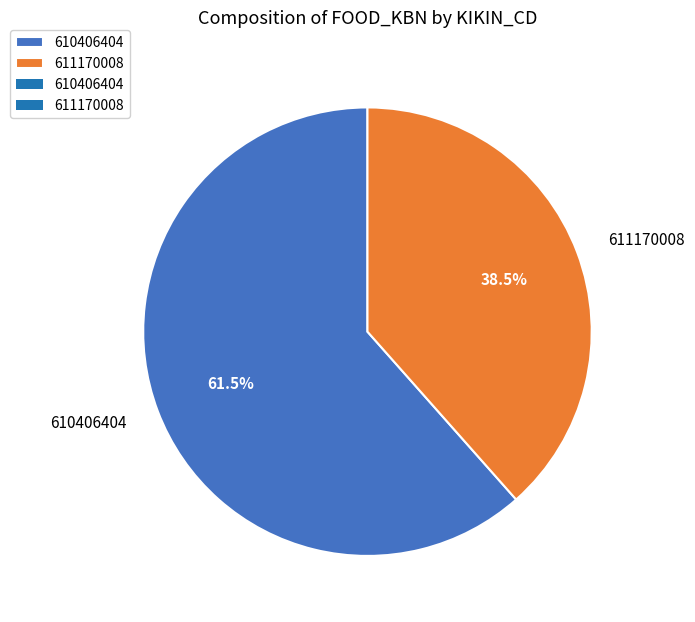

Is 610406404 the majority of the pie?

Yes